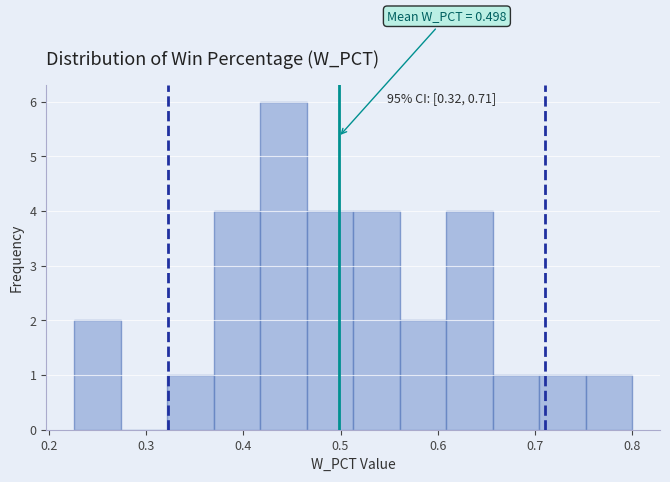

Which range on the x-axis has the tallest bar?

0.42 to 0.47